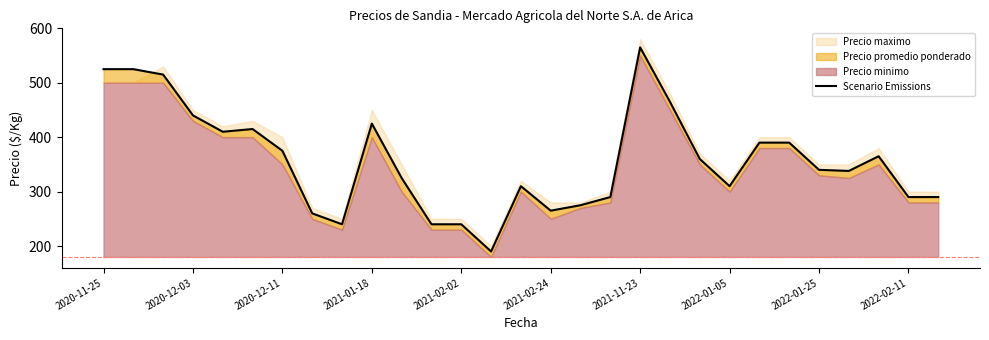

What is the difference between the second highest and minimum values?

335